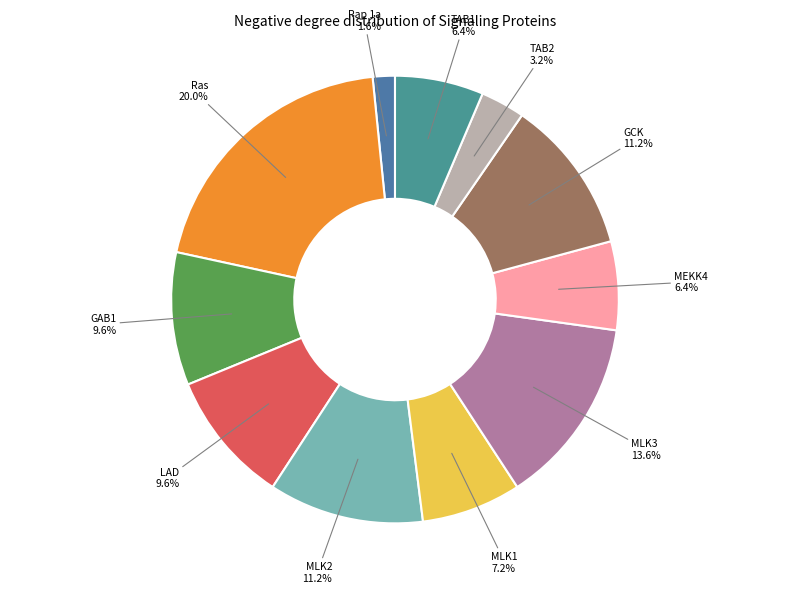

To the nearest percent, what is the average slice percentage?

9%